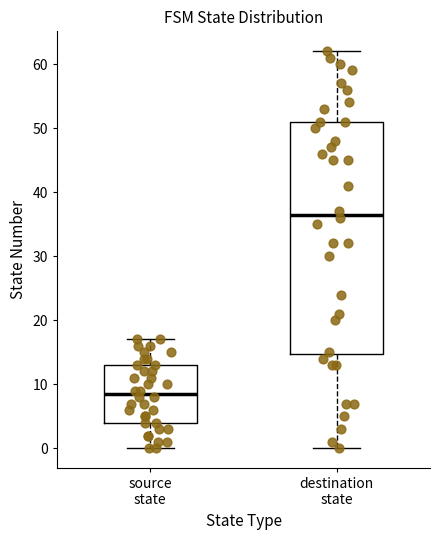

Which box's median line is the lowest?

source state